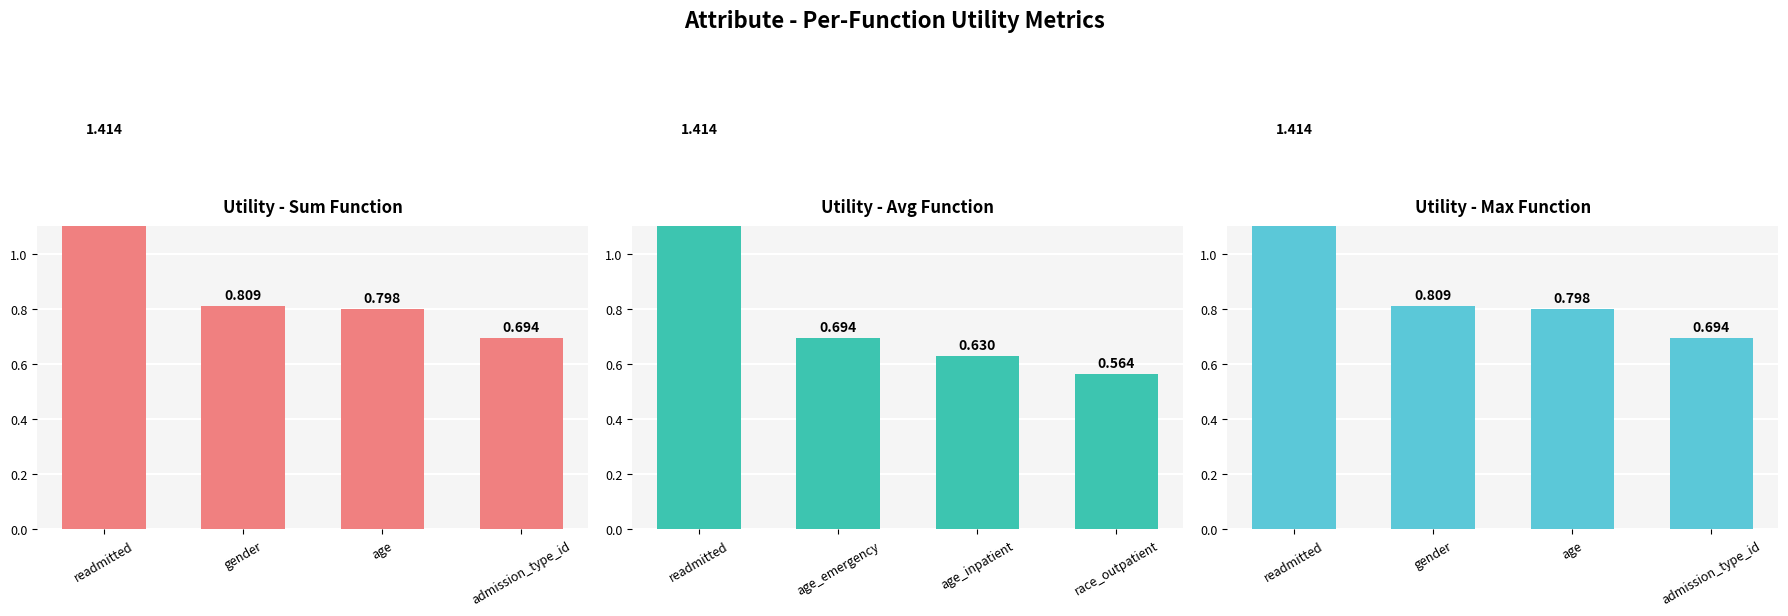

Which label corresponds to the largest value in the chart?

readmitted